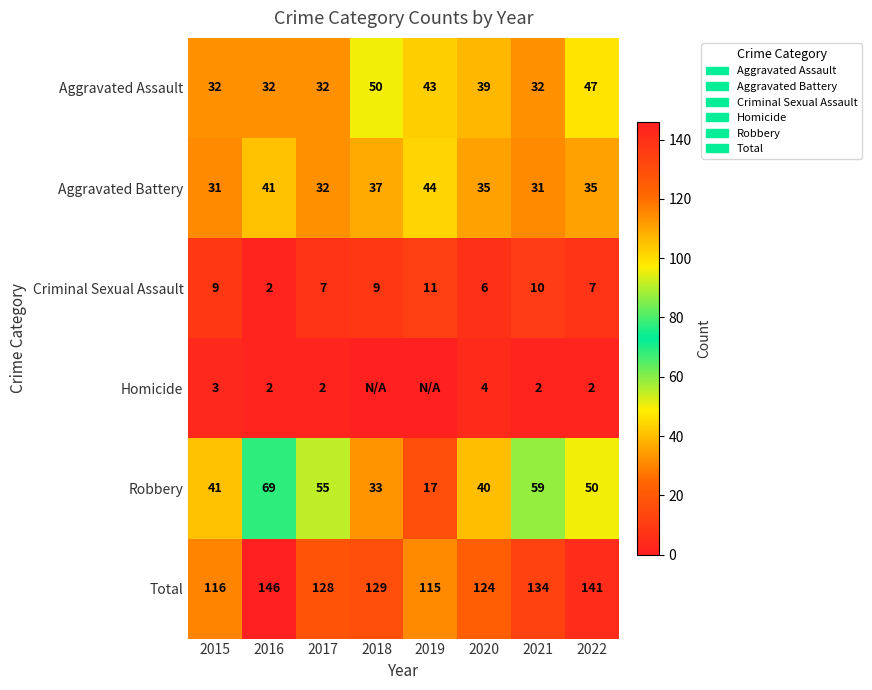

True or false: Criminal Sexual Assault has a value of 9 at 2015.

True